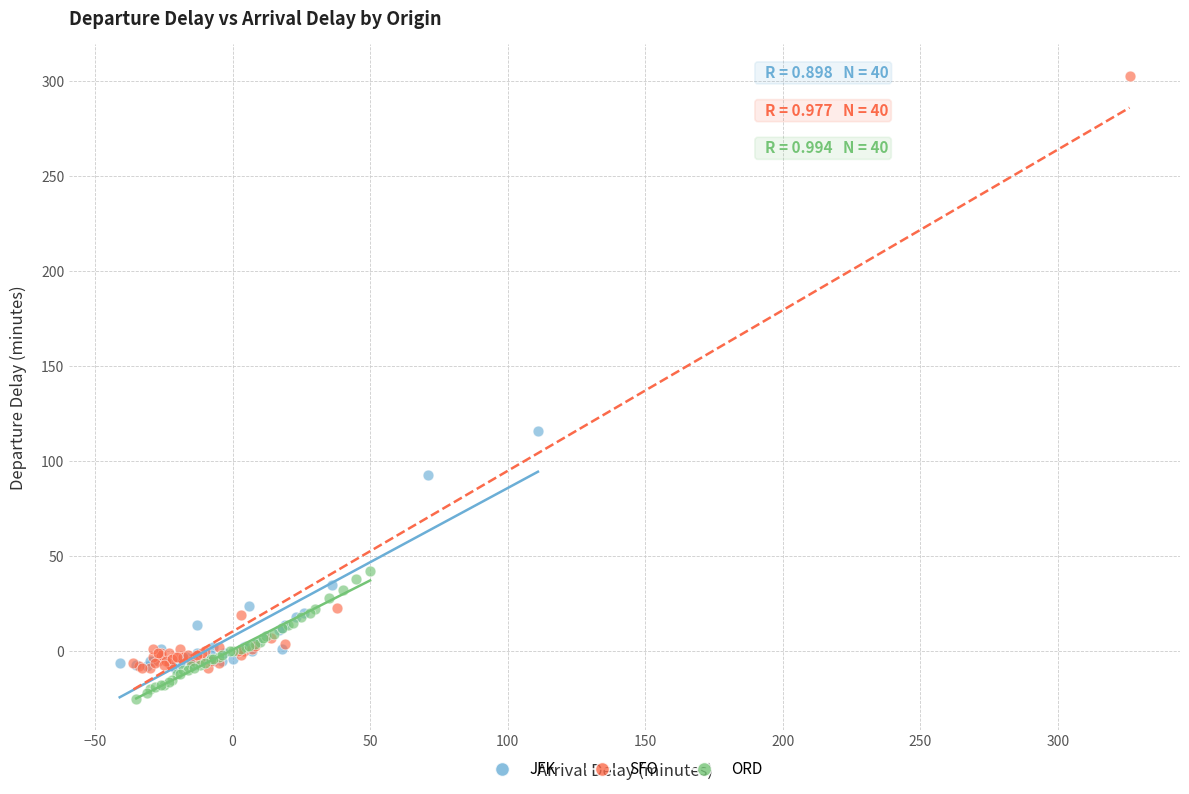

Which series reaches the minimum Y coordinate?

ORD